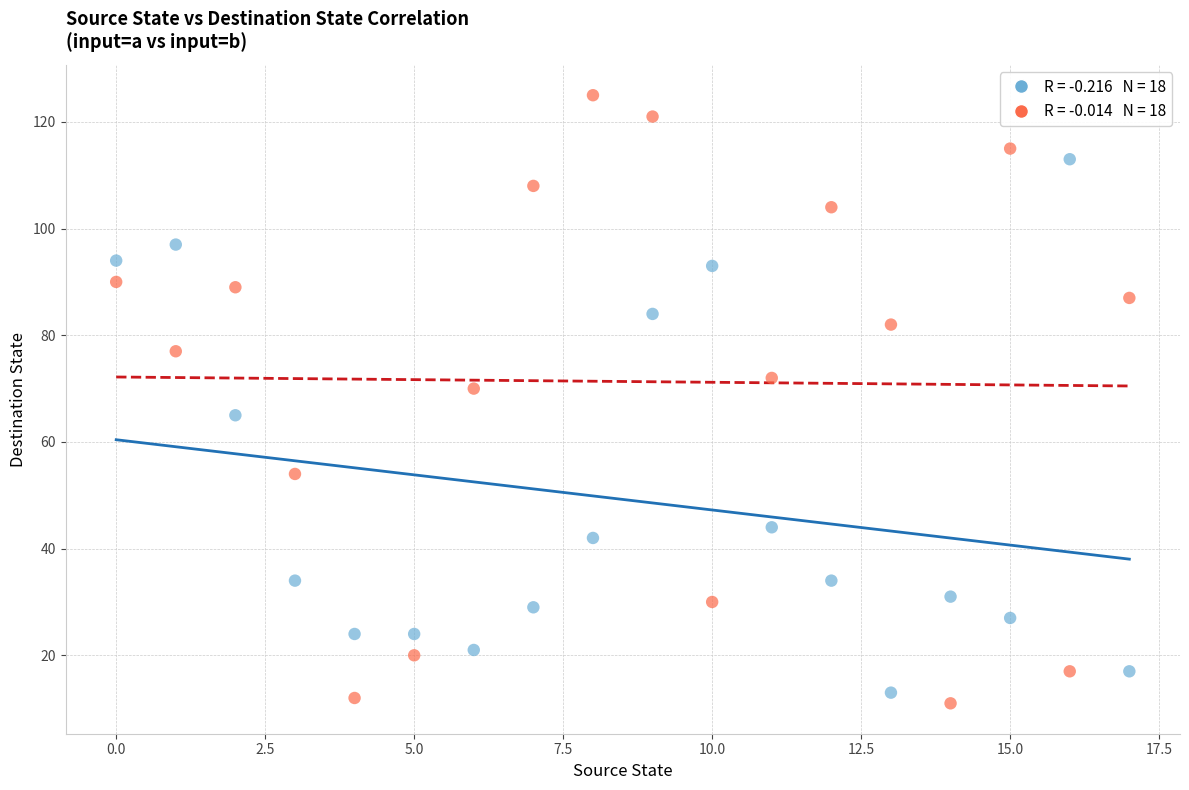

Across all data points, what is the range of Y values (max minus min)?

114